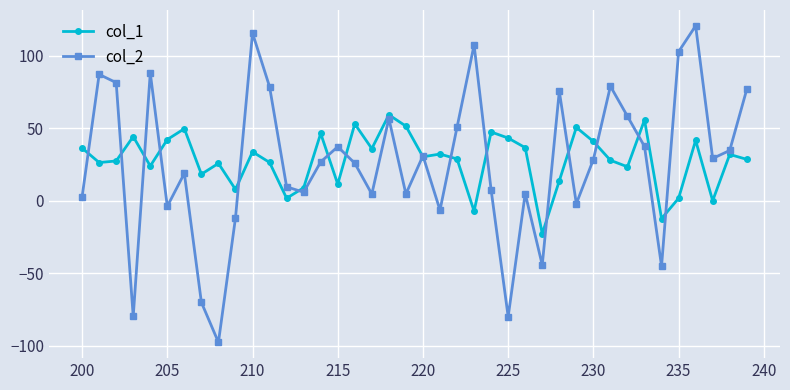

List the series in order of their peak value, lowest first.

col_1, col_2